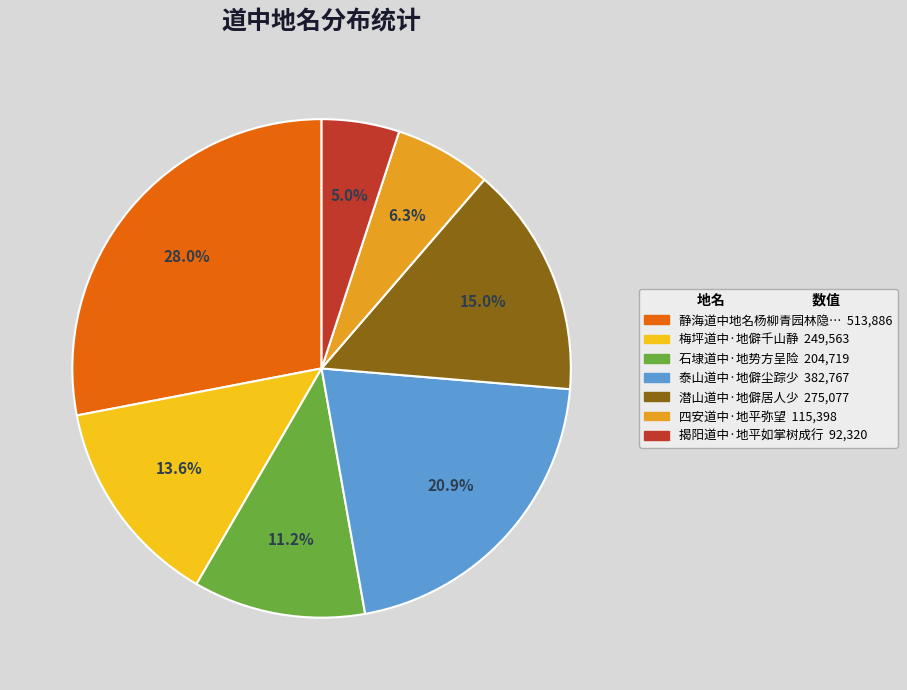

To the nearest percent, what is the difference between the largest and smallest slice percentages?

23%